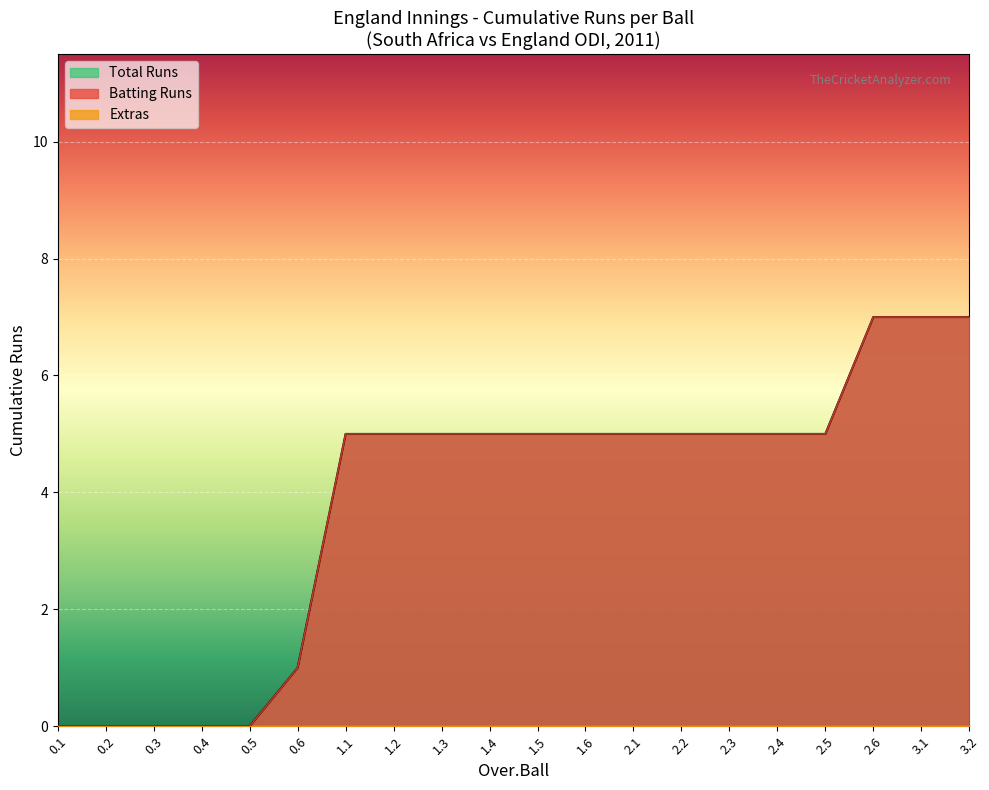

At which category does England runs reach its first local peak?

1.1